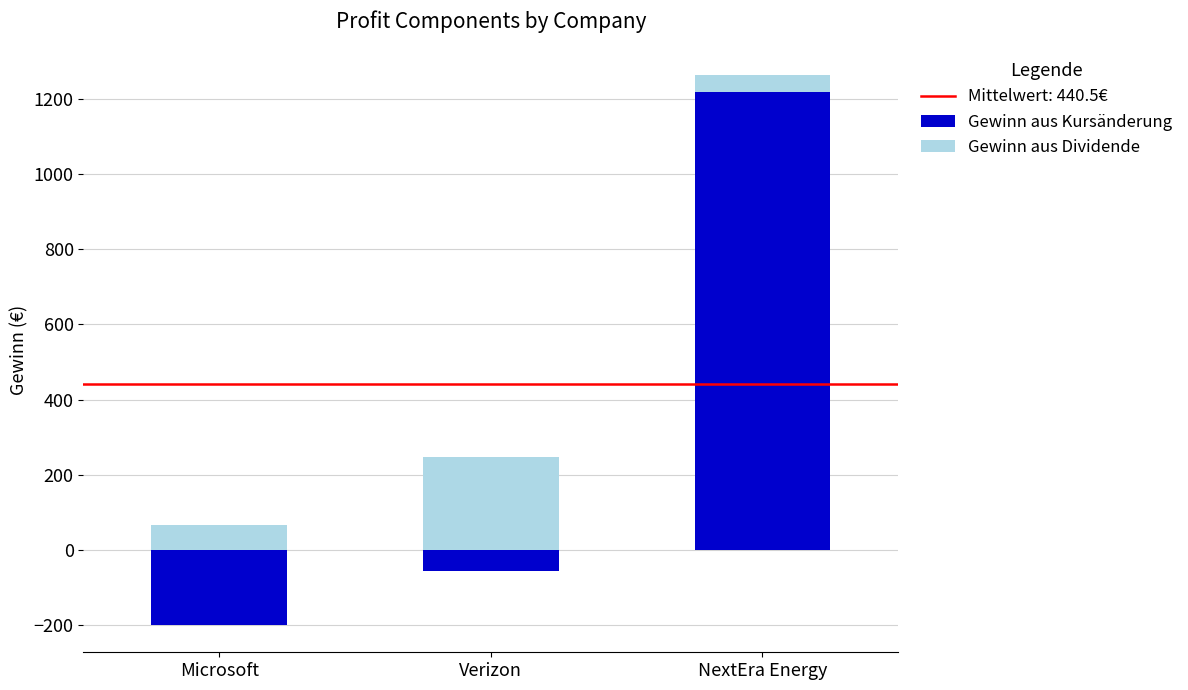

Rank the series by their maximum value, from lowest to highest.

Gewinn aus Dividende, Gewinn aus Kursänderung